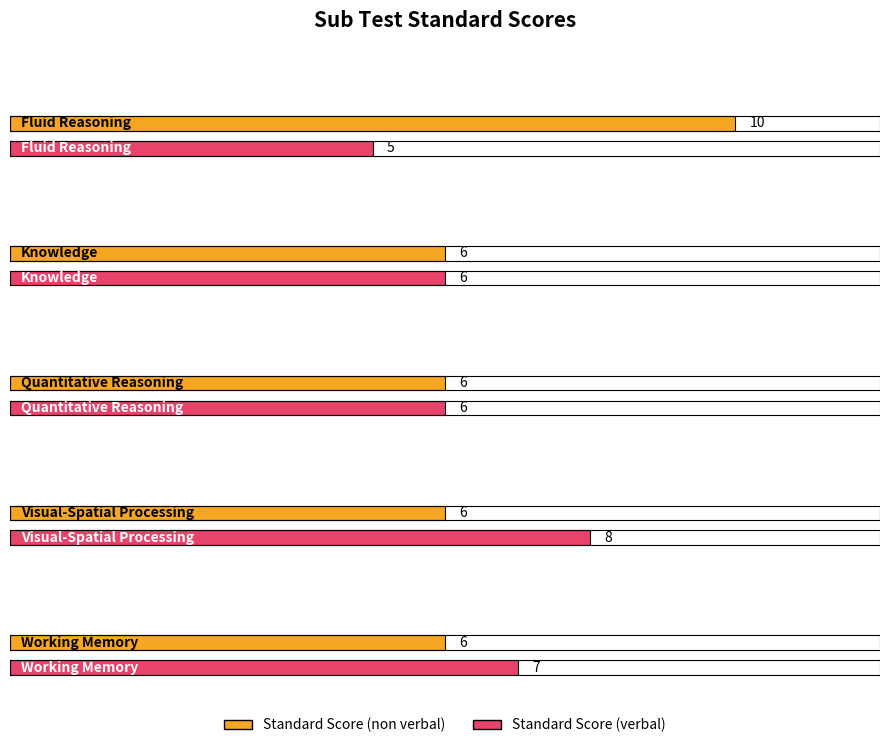

How many bars are there in total?

10